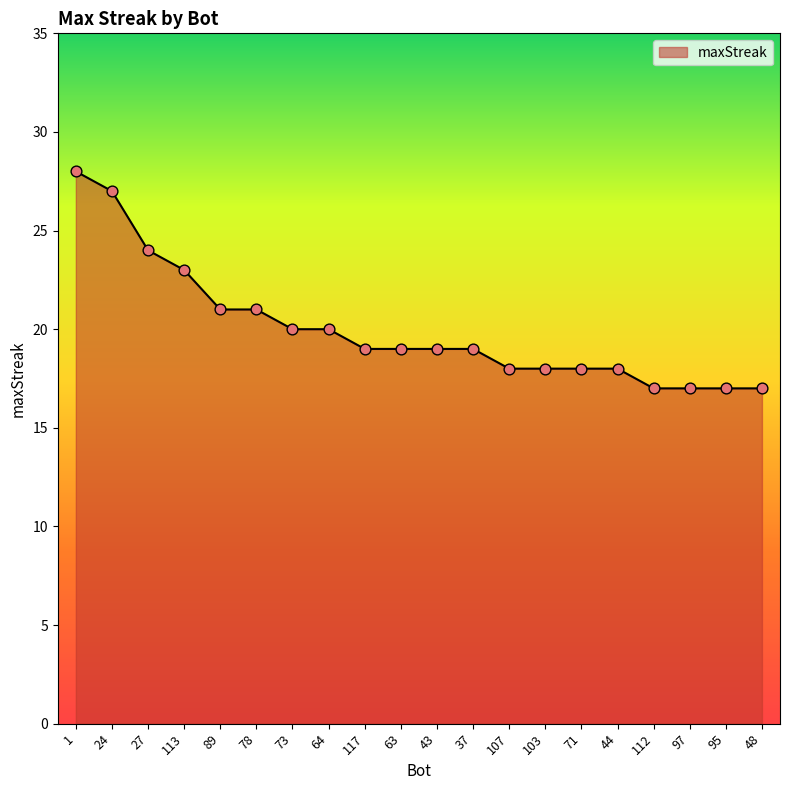

Approximately how many times larger is the value at 64 compared to 44?

1.1